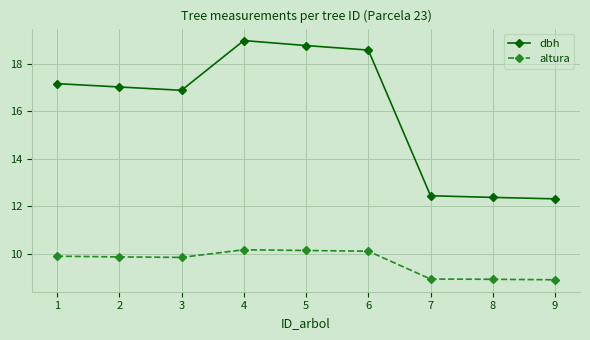

Which series has the largest total across all categories?

dbh